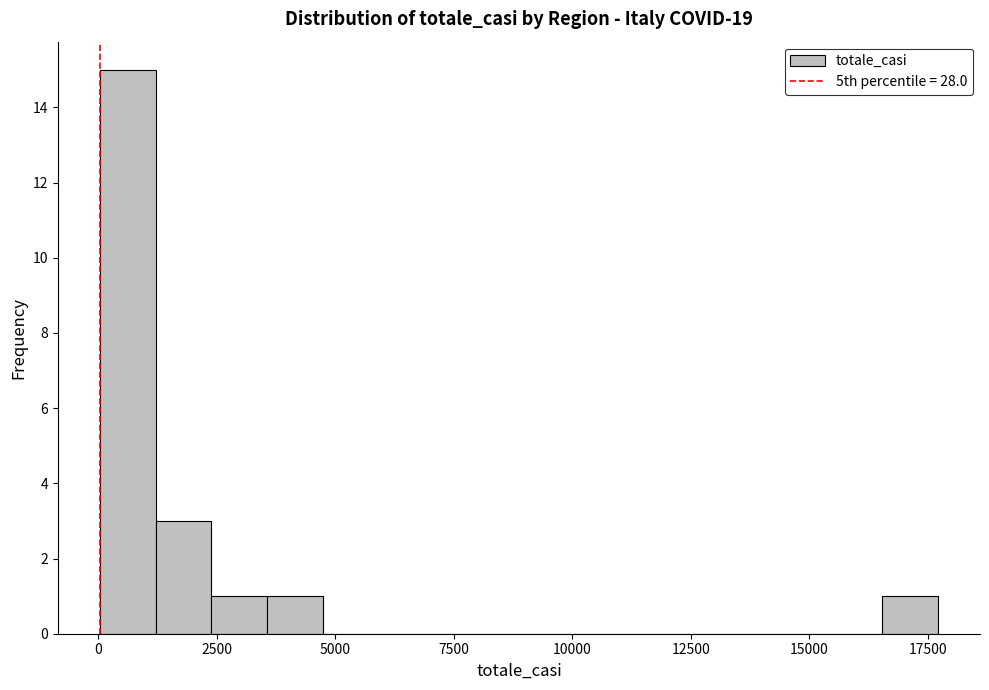

Around what value on the x-axis is the tallest bar? Give the approximate position of its centre, as read against the axis.

500